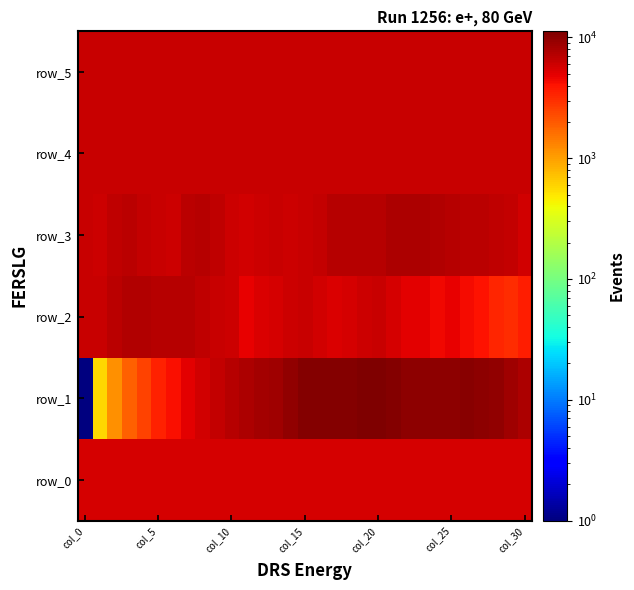

Which series has the largest total across all categories?

row_1